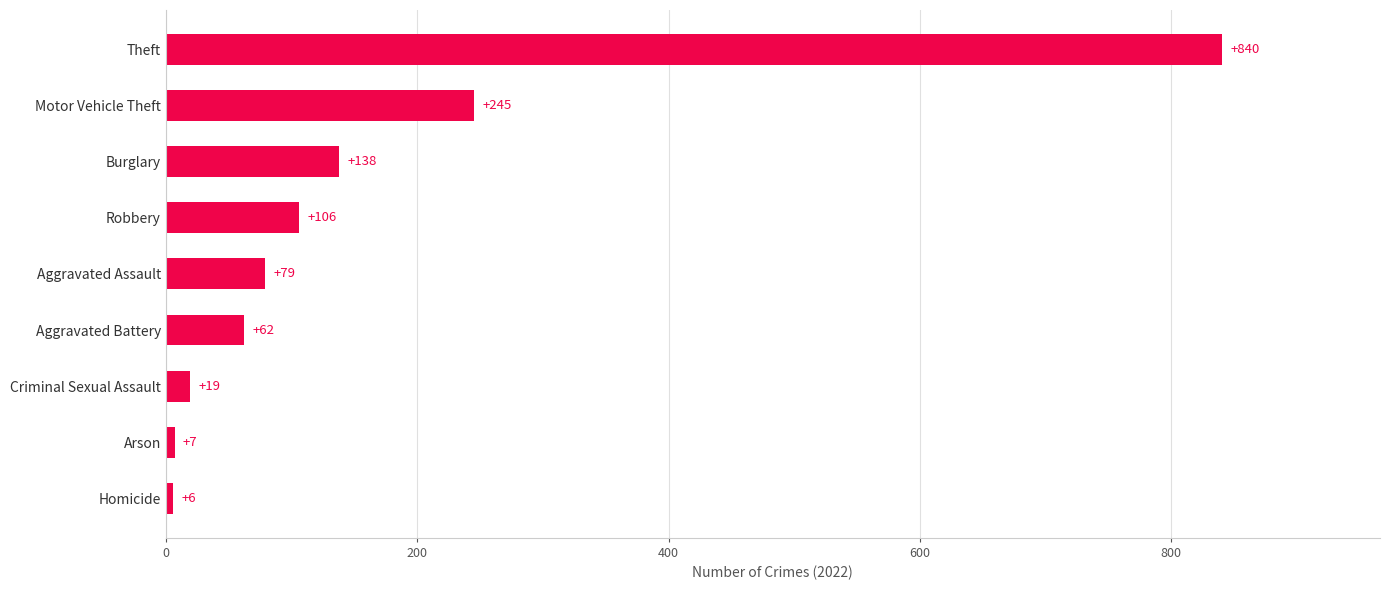

Approximately how many times larger is the value at Robbery compared to Burglary?

0.8